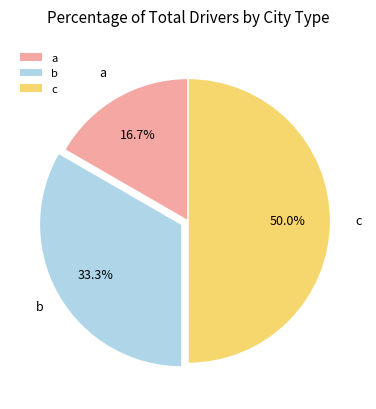

True or false: c accounts for 50% of the total.

True